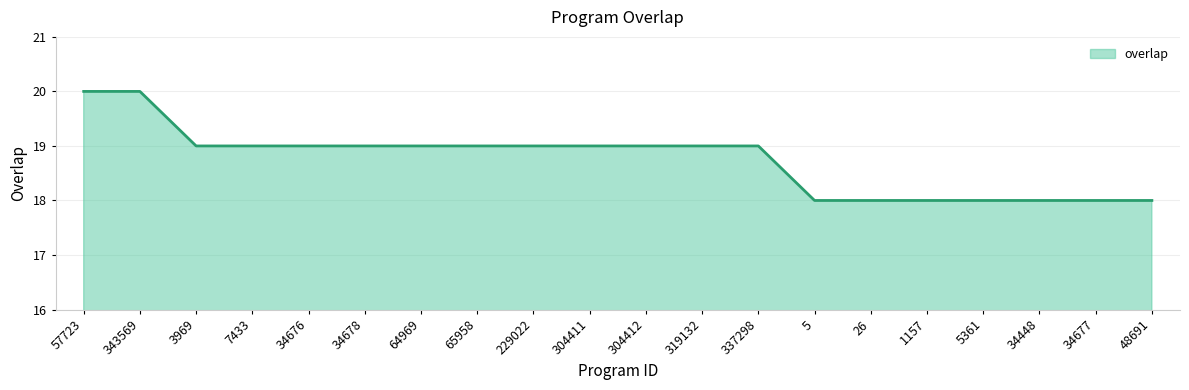

What position from the right is 7433?

17